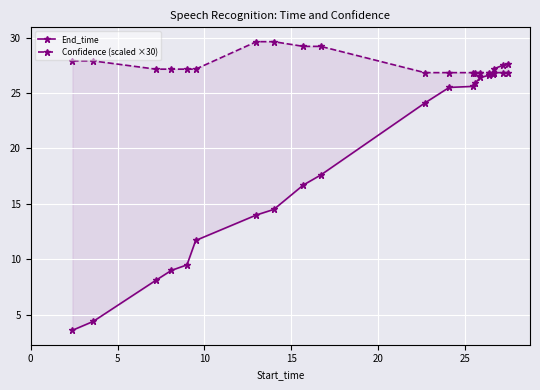

How many data points in Confidence (scaled ×30) are less than 27?

10